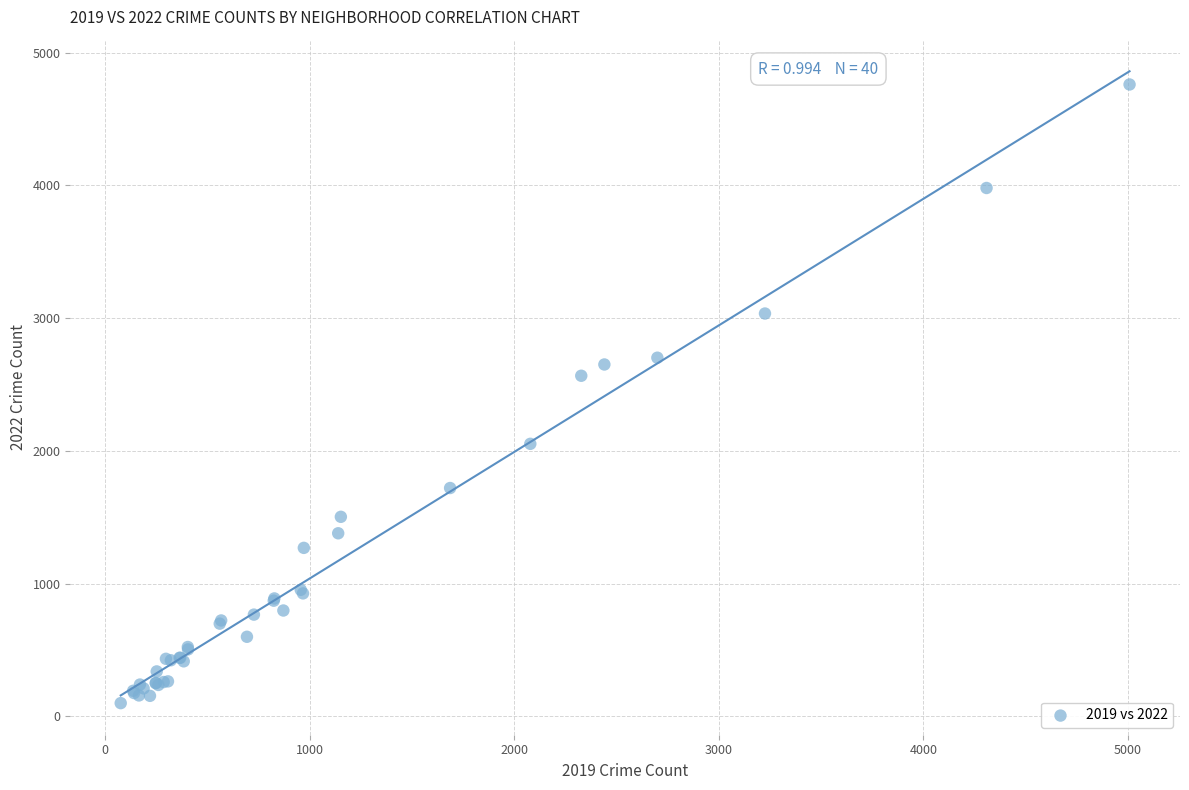

What Y value in the scatter plot is closest to 2430?

2566